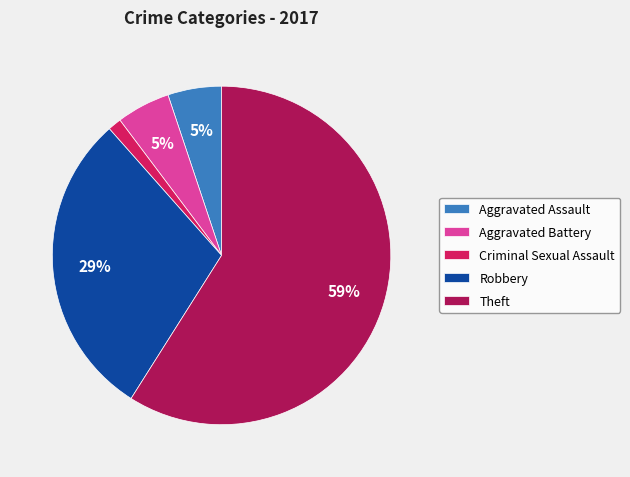

How many segments does this pie chart have?

5